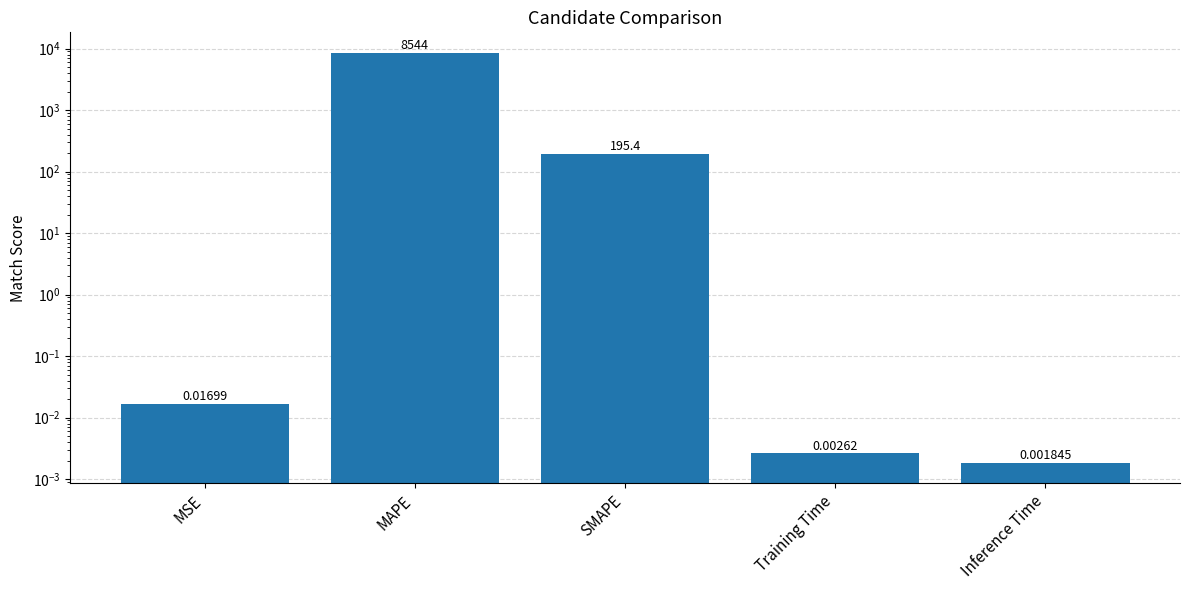

What is the average value?

1747.9